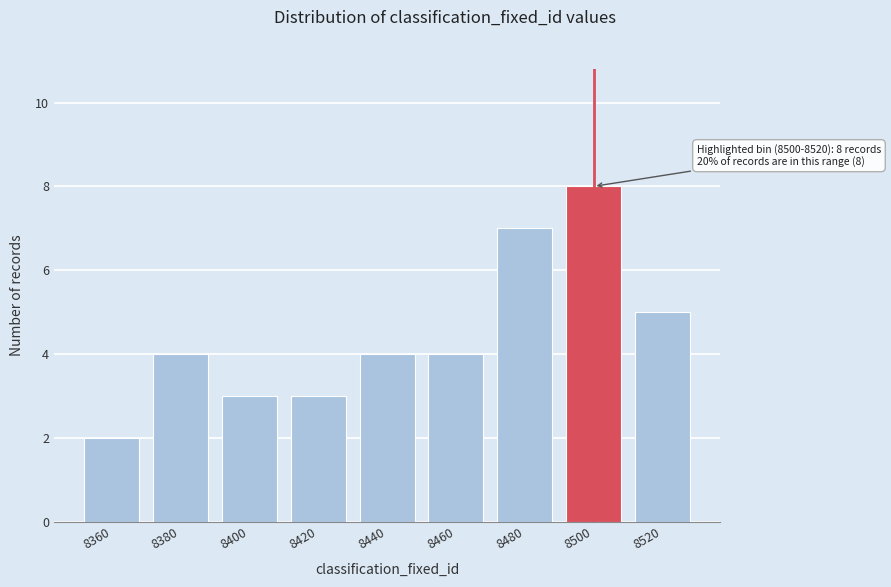

Reading right to left, what are all the values shown in this chart?

8520=5	8500=8	8480=7	8460=4	8440=4	8420=3	8400=3	8380=4	8360=2